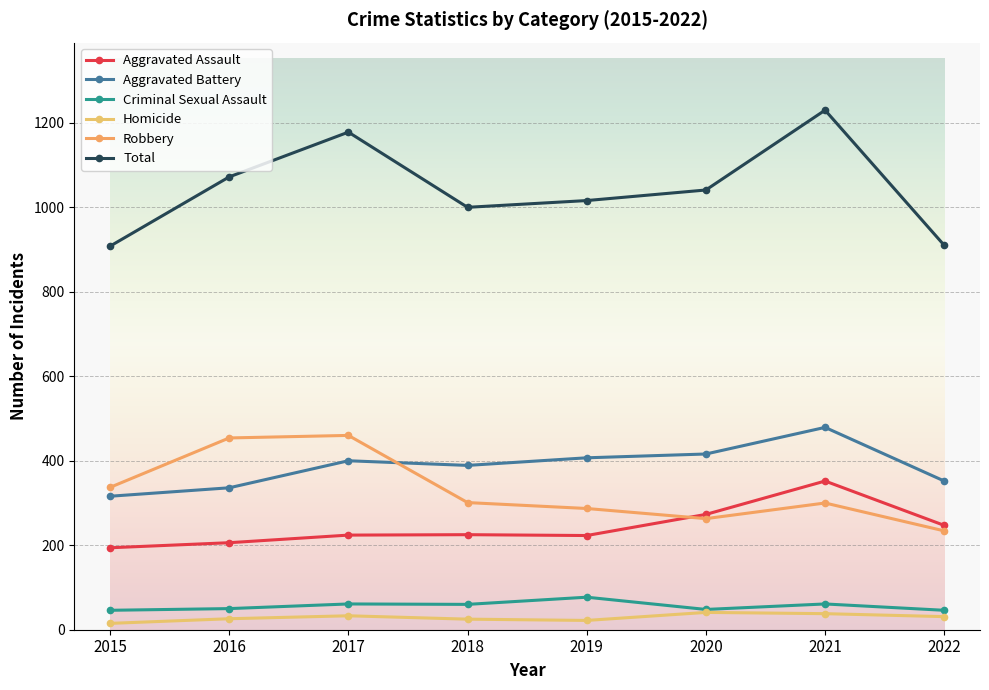

Is it true that Homicide equals 15 at 2015?

True